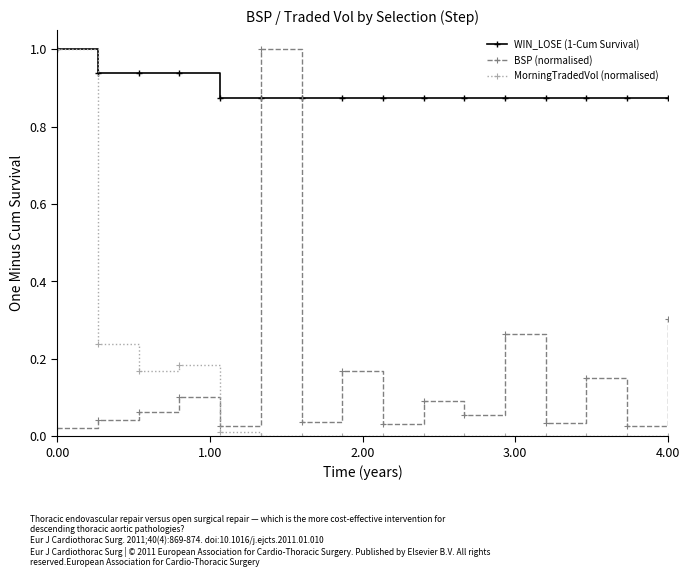

Which series has the largest total across all categories?

WIN_LOSE (1-Cum Survival)